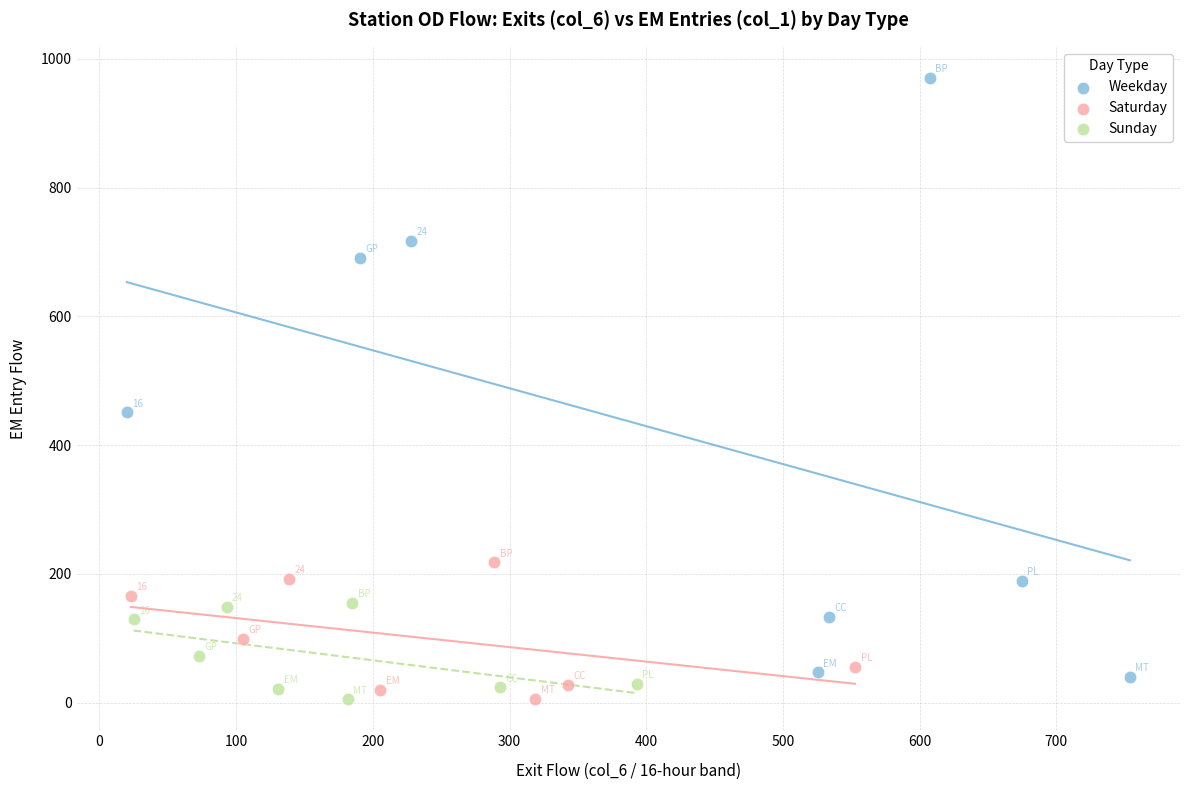

What are all the series names shown in the legend?

Weekday, Saturday, Sunday